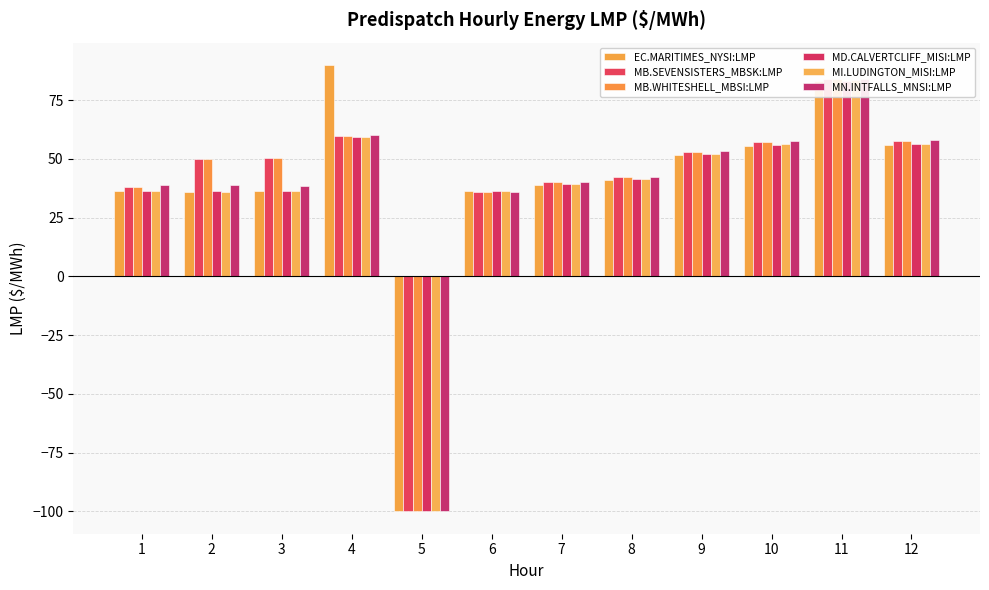

What is the sum of the MD.CALVERTCLIFF_MISI:LMP values at 3 and 7?

75.4